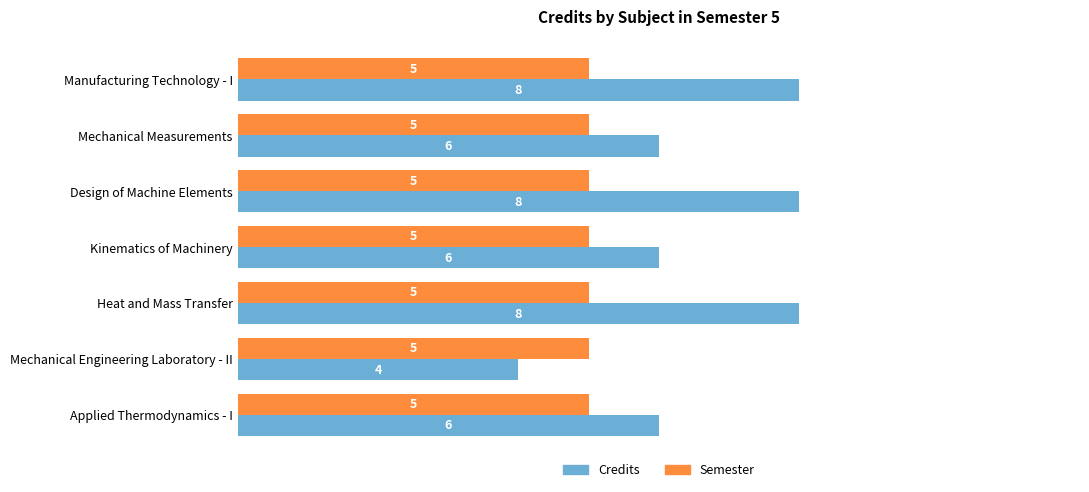

What is the difference between the maximum and minimum values in the Credits series?

4